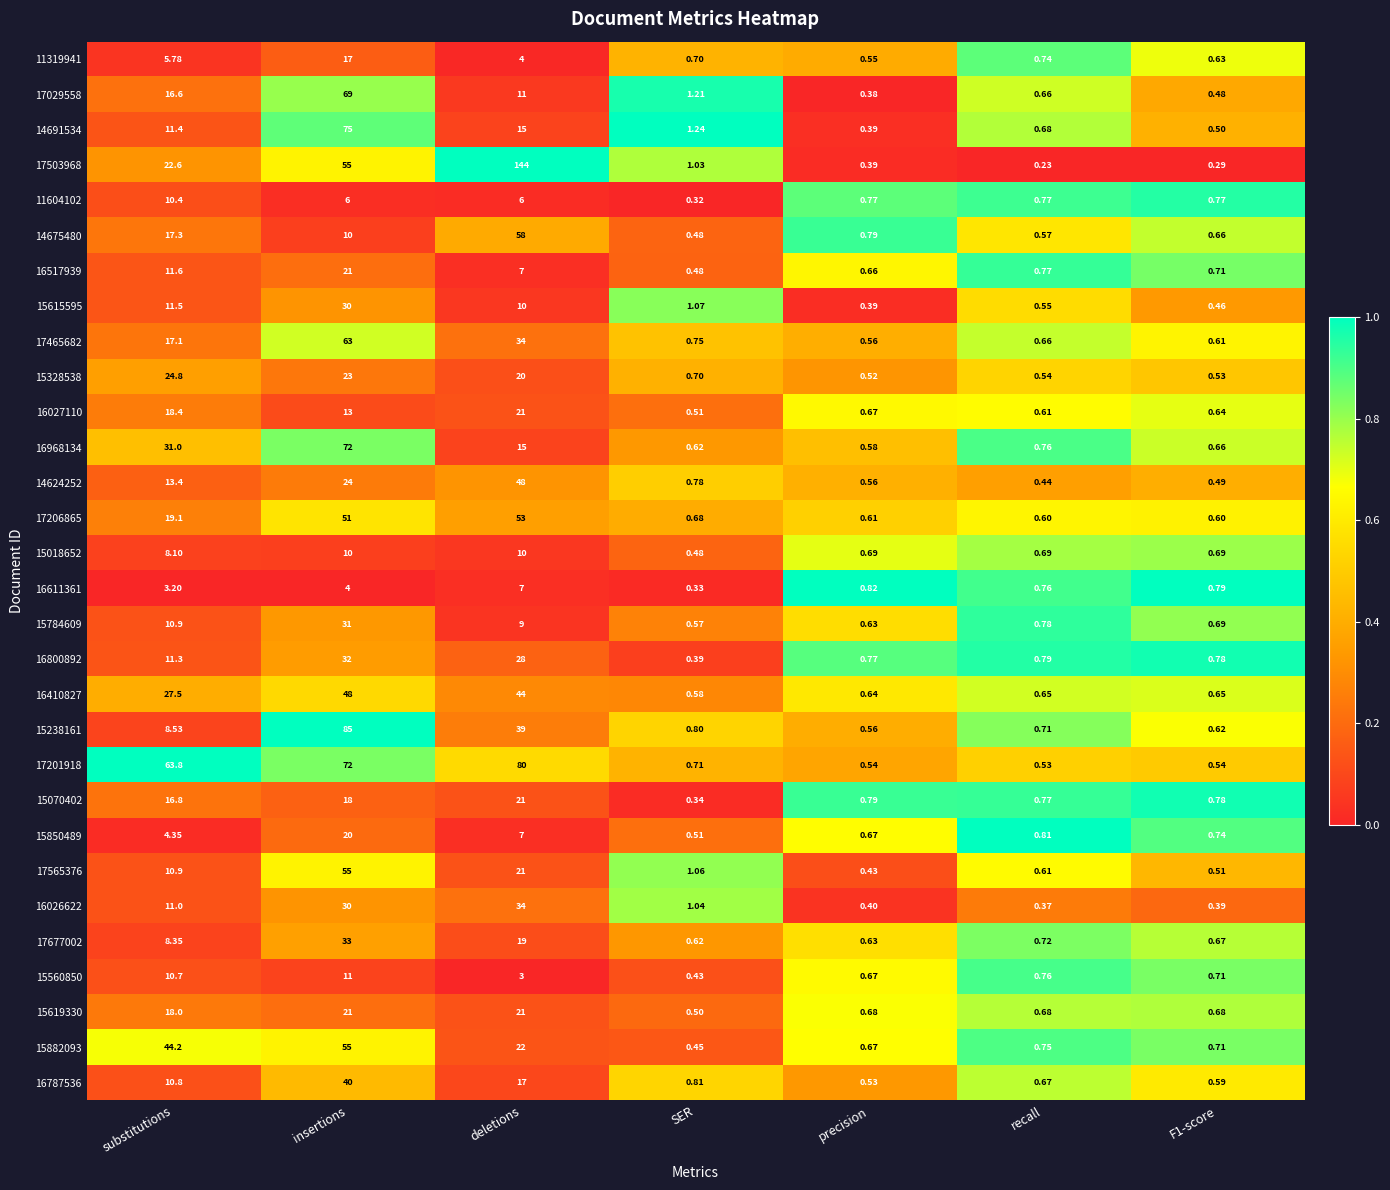

At which category is the sum across all series the highest?

insertions